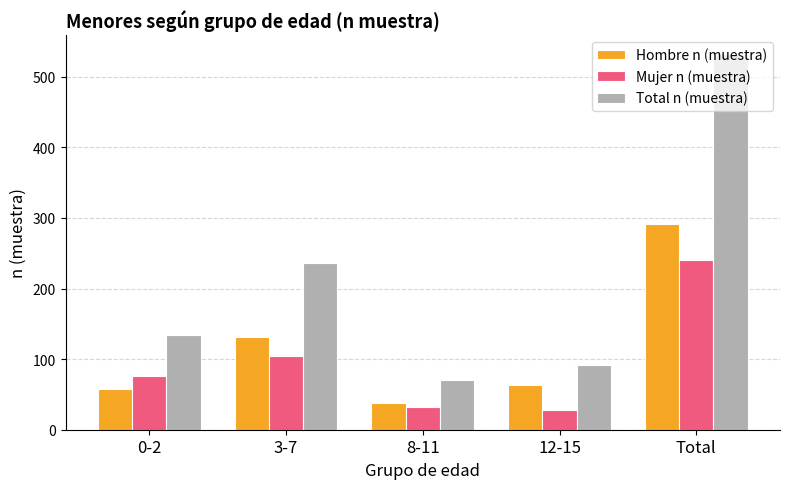

What value does the Mujer n (muestra) series have at 8-11?

32